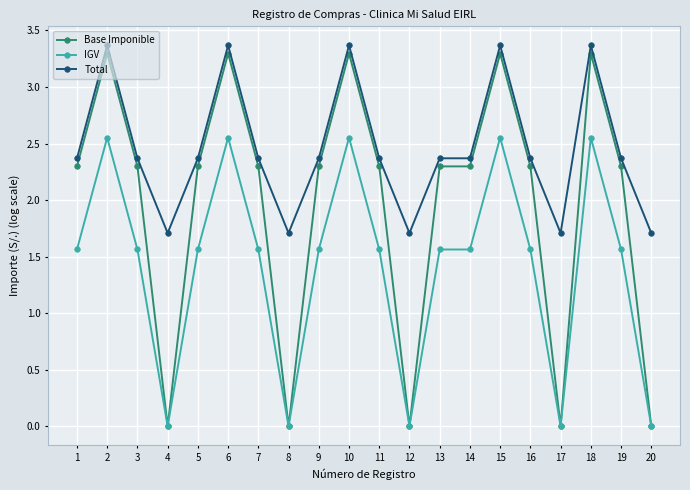

Where is the first local maximum for Total?

2